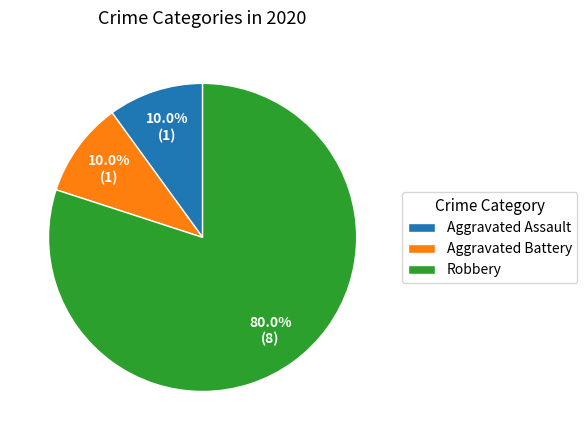

How many segments does this pie chart have?

3